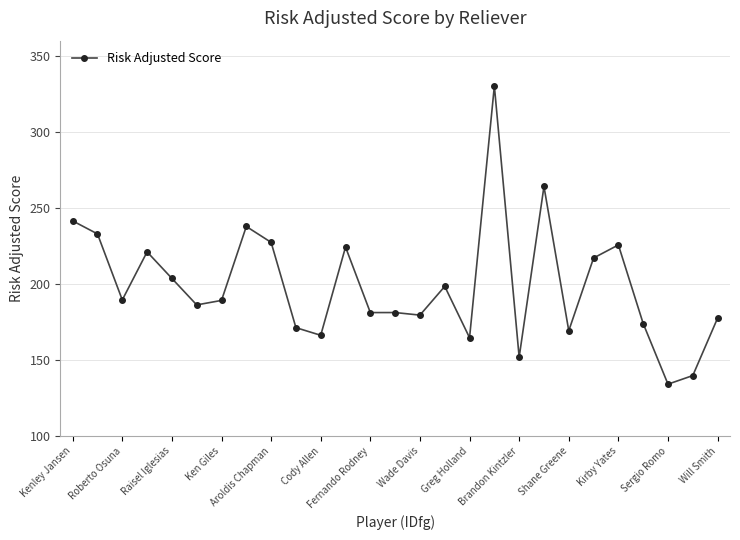

What is the greatest value displayed?

330.1